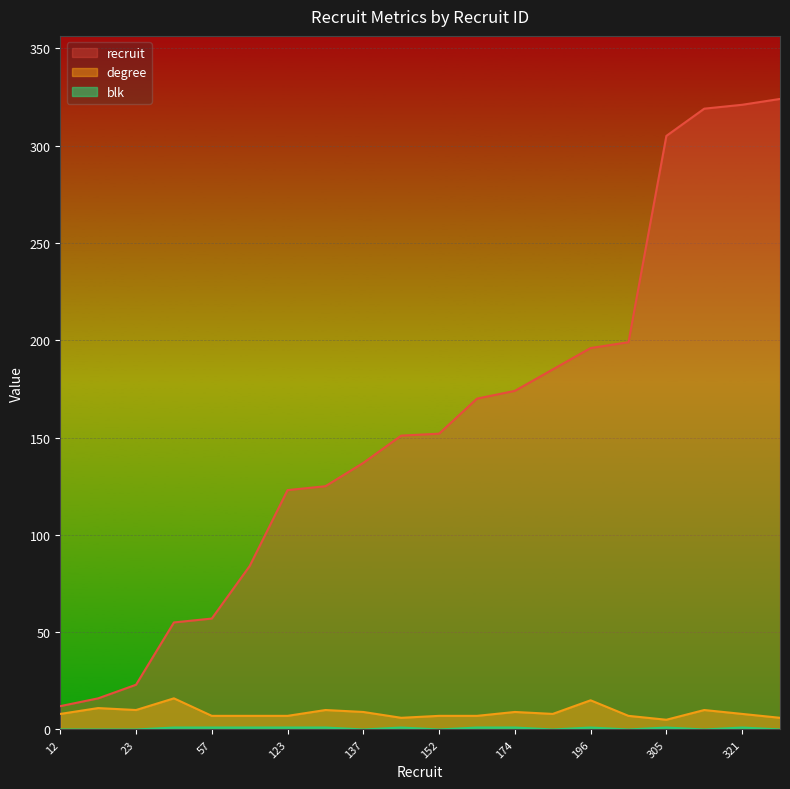

Is it true that degree equals 6 at 324?

True